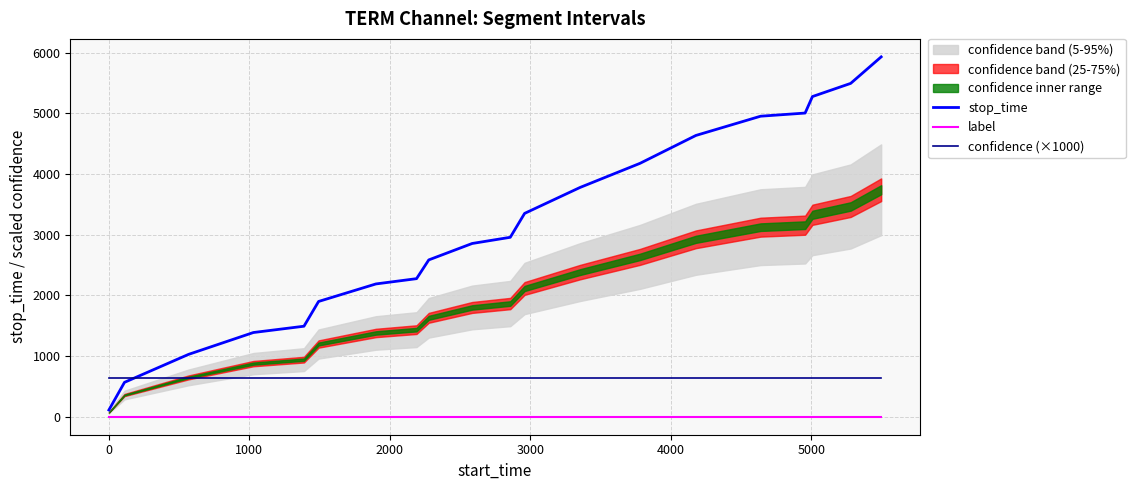

True or false: label and confidence (×1000) intersect in this chart.

False